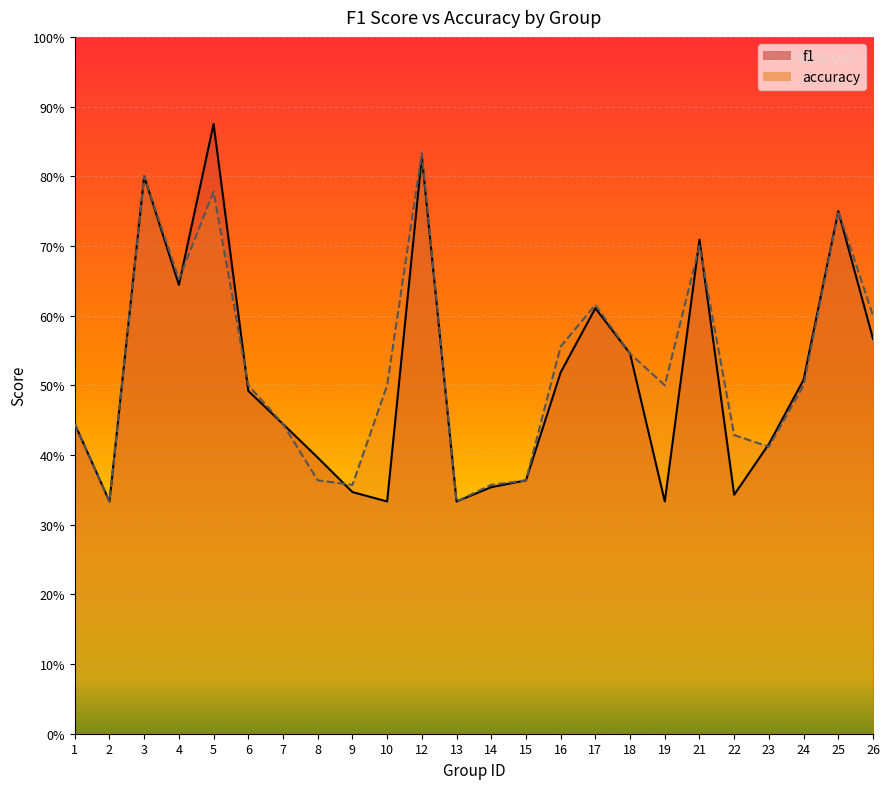

Rank the series at 13 from lowest to highest value.

f1, accuracy